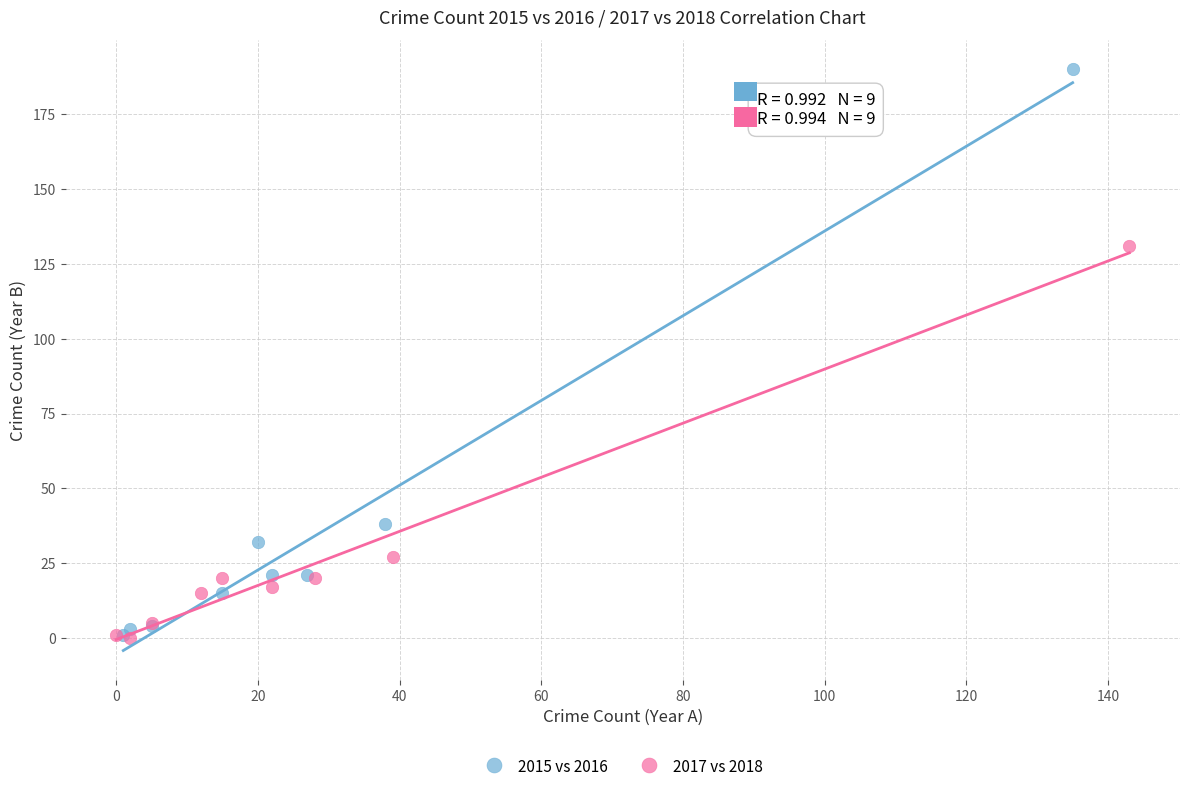

What are all the series names shown in the legend?

2015 vs 2016, 2017 vs 2018